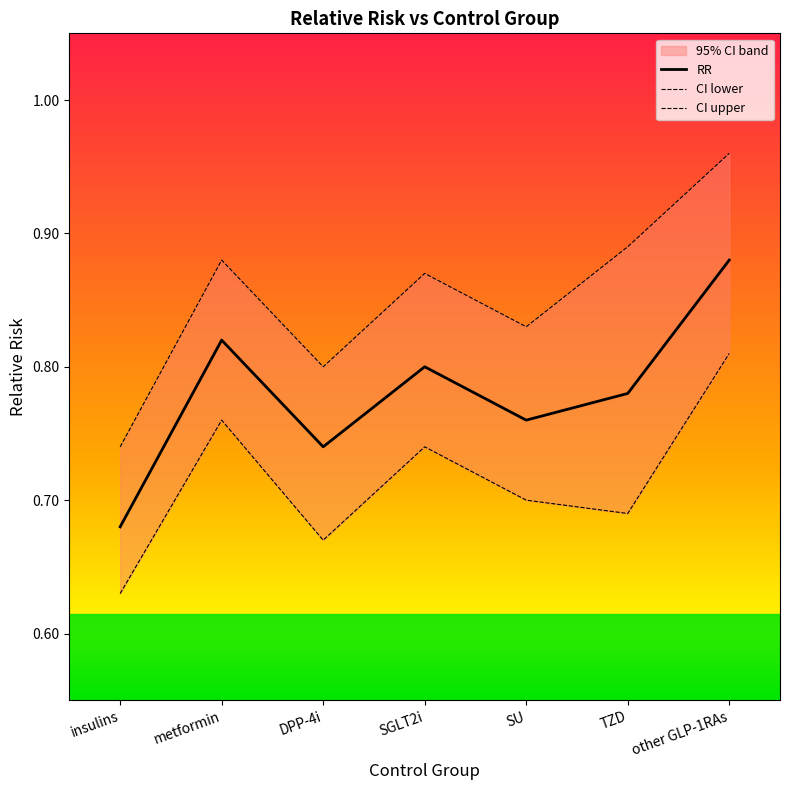

In down, how many points are lower than both neighbors (excluding endpoints)?

2